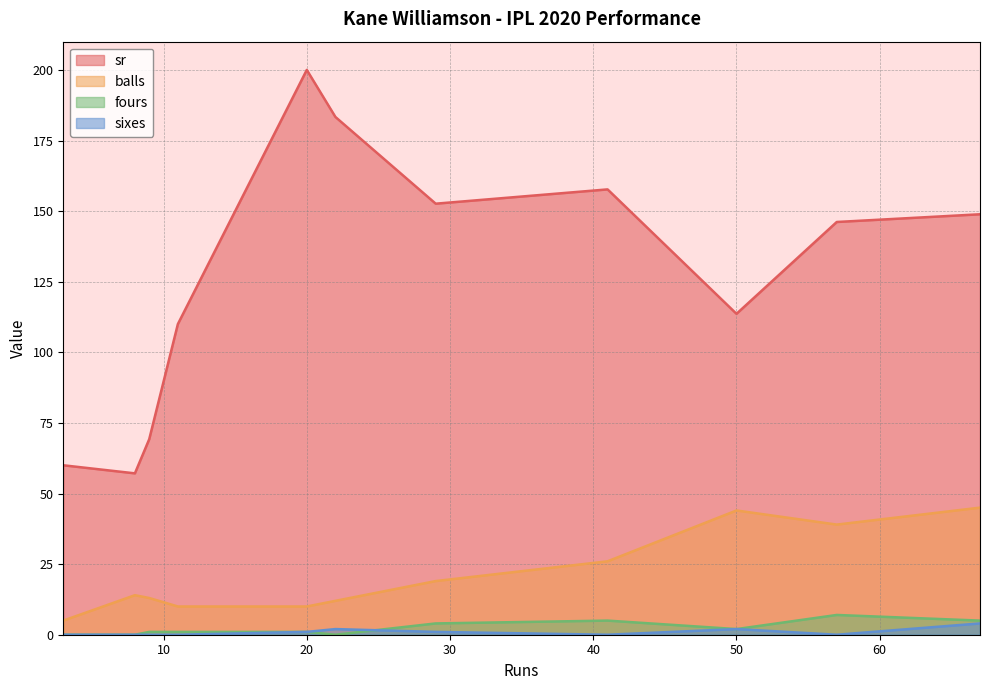

Between 67 and 22, which is larger?

22